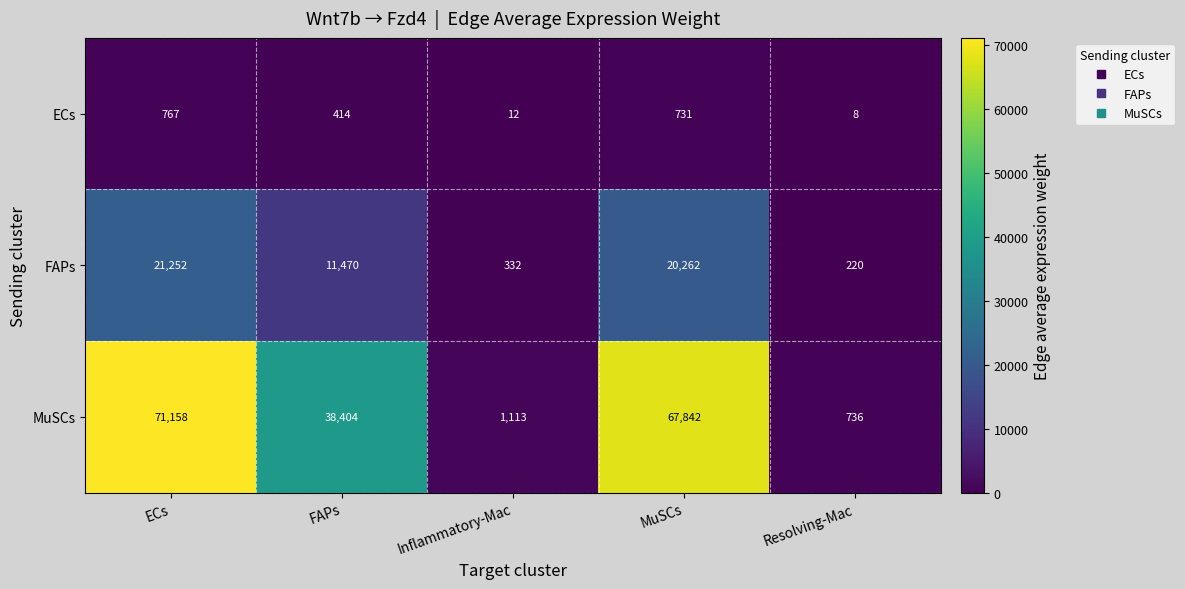

What value does the FAPs series have at Resolving-Mac, to the nearest 100?

200